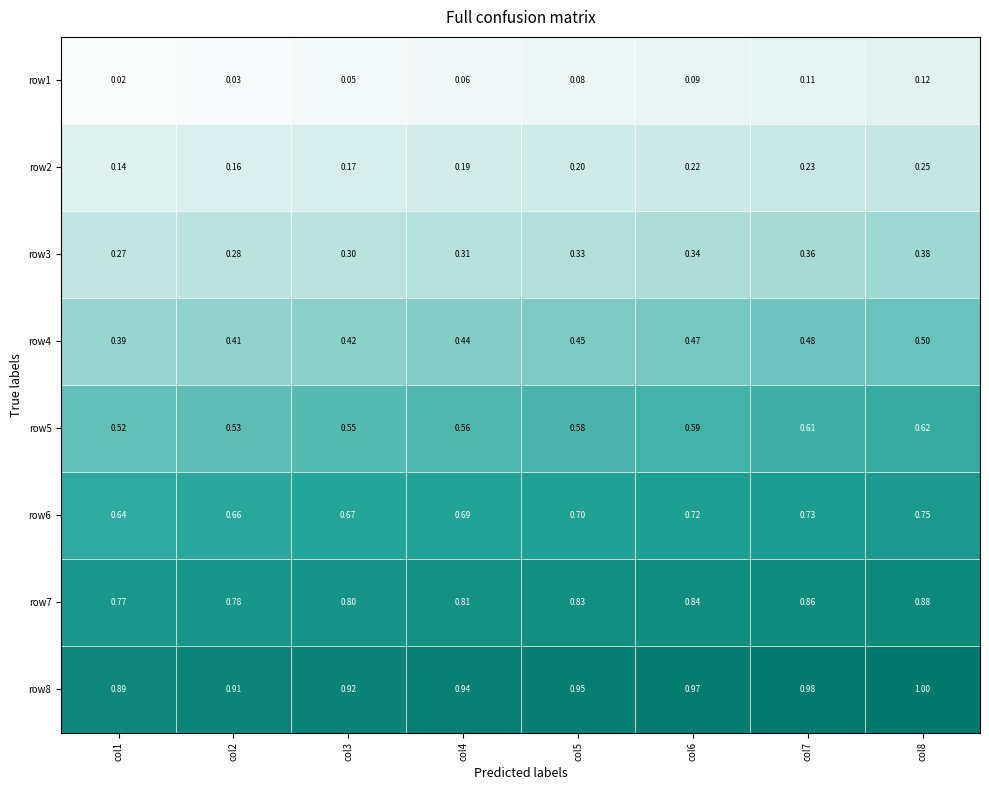

Is the value of row2 at col1 greater than the value of row8 at col4?

No